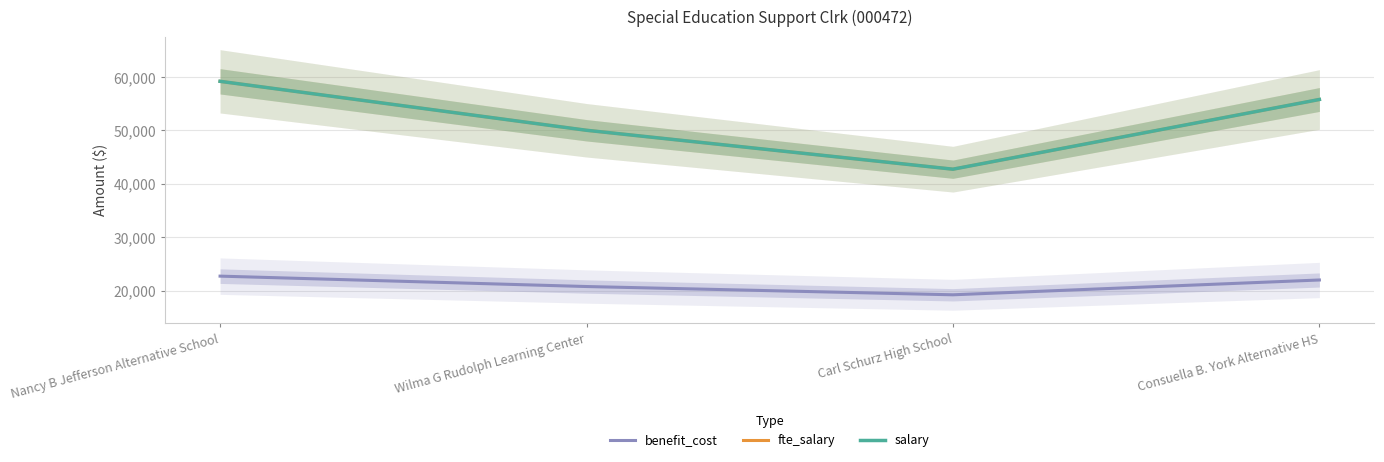

True or false: benefit_cost has a value of 20790.0 at Wilma G Rudolph Learning Center.

True